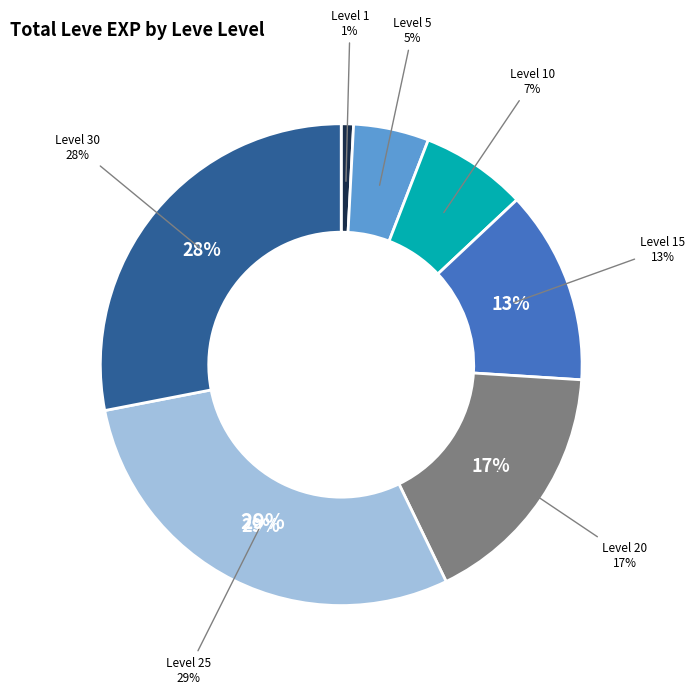

Does 1 account for over 50% of the chart?

No